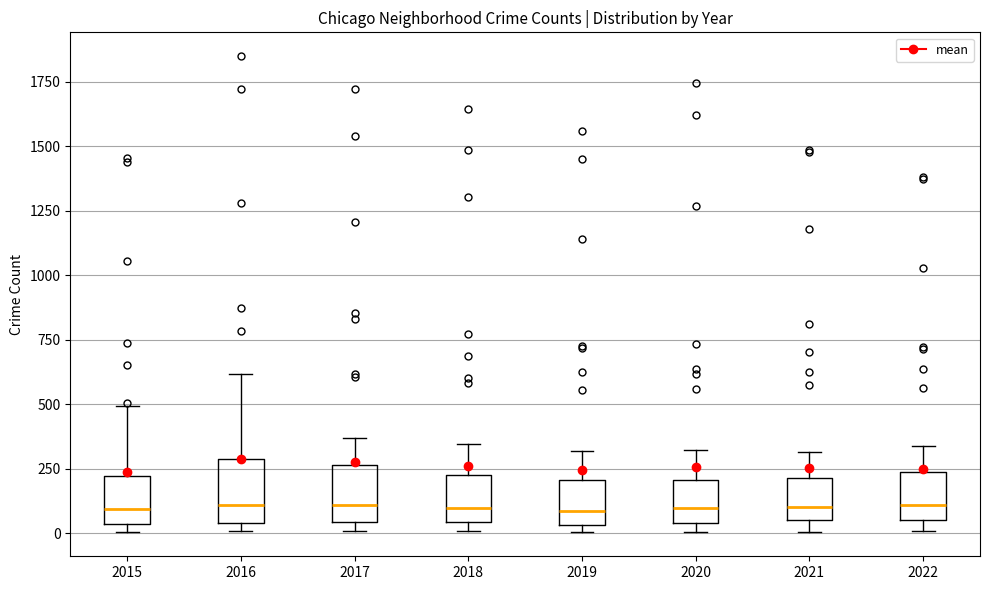

Reading left to right, transcribe this box plot: for each box, give where its median line is, the range the box spans, and where its two whiskers end, as read against the y-axis. The values are not printed on the chart, so give them approximately, as read against the axis.

2015: median 100, box 50 to 200, whiskers 0 to 500
2016: median 100, box 50 to 300, whiskers 0 to 600
2017: median 100, box 50 to 250, whiskers 0 to 350
2018: median 100, box 50 to 250, whiskers 0 to 350
2019: median 100, box 50 to 200, whiskers 0 to 300
2020: median 100, box 50 to 200, whiskers 0 to 300
2021: median 100, box 50 to 200, whiskers 0 to 300
2022: median 100, box 50 to 250, whiskers 0 to 350